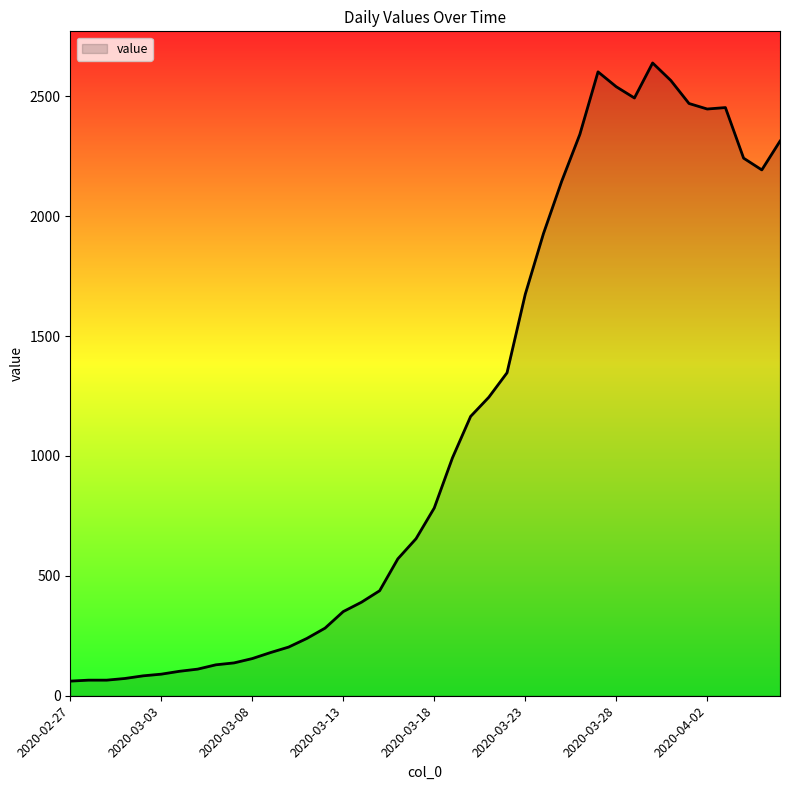

What is the minimum value shown in the chart?

61